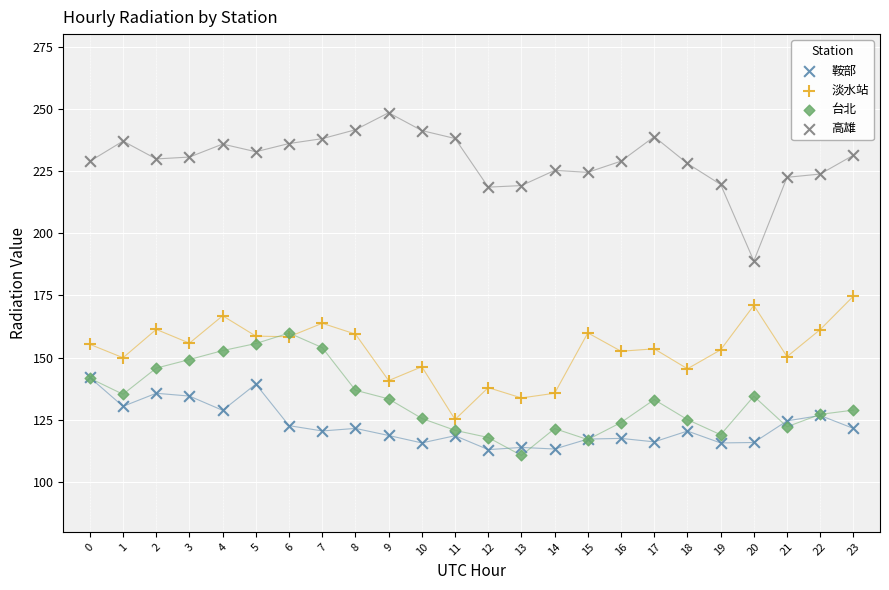

Across all series, what Y value is closest to 179?

174.7